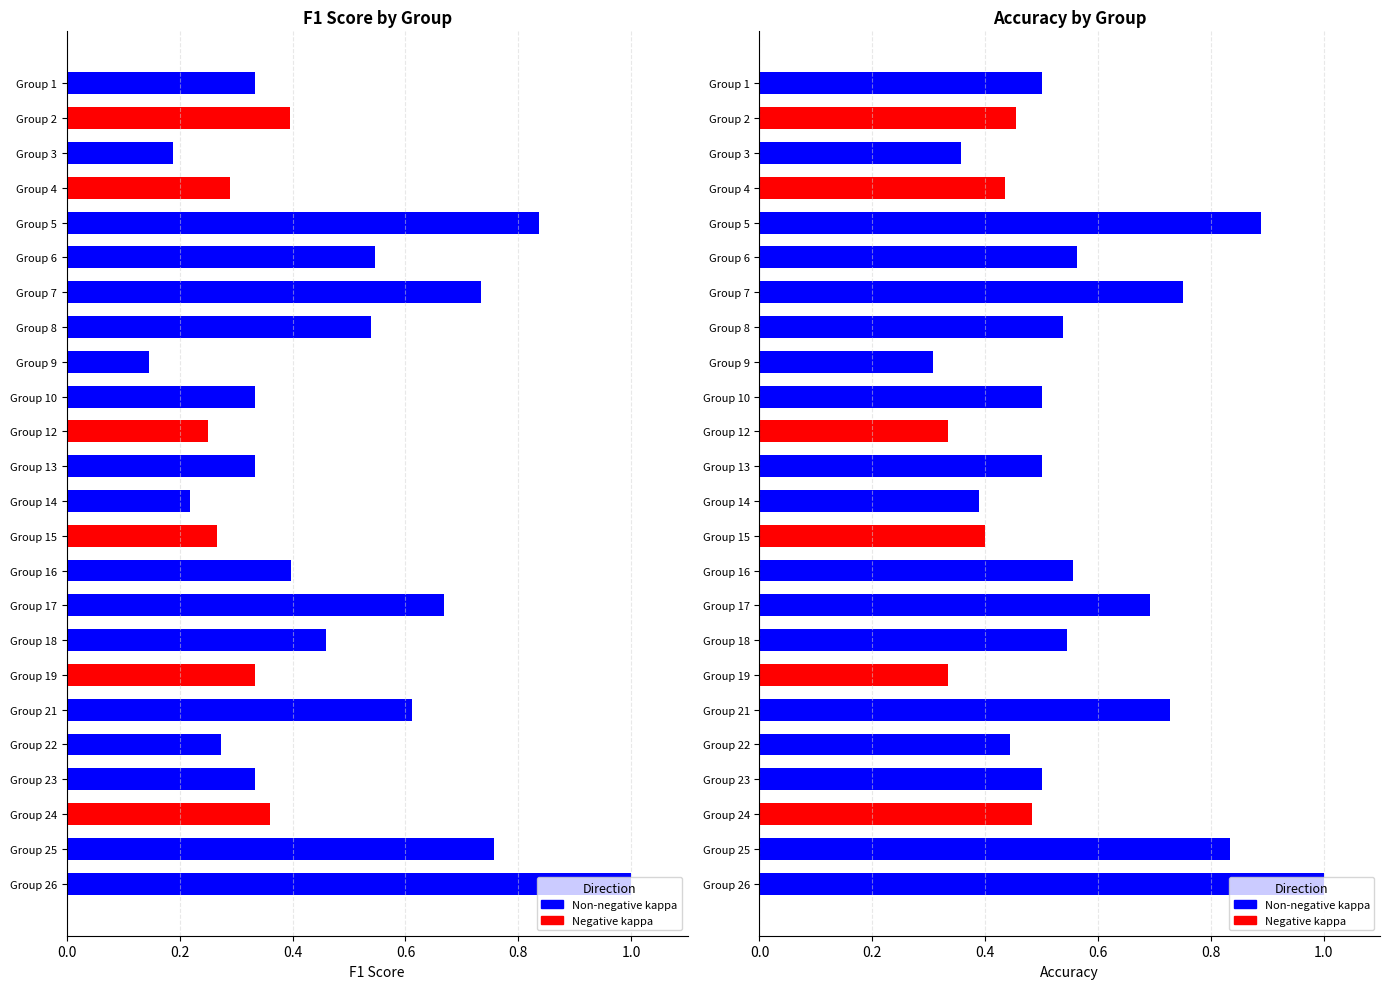

What is the value of the f1 bar at the 11th from the left?

0.2